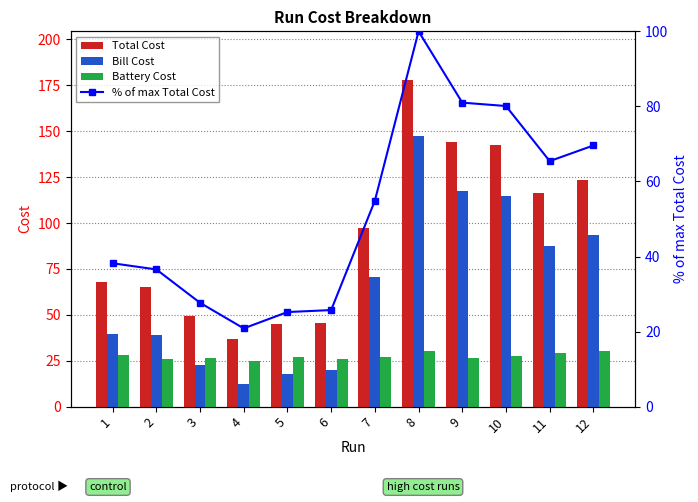

How many data points does each series have?

12